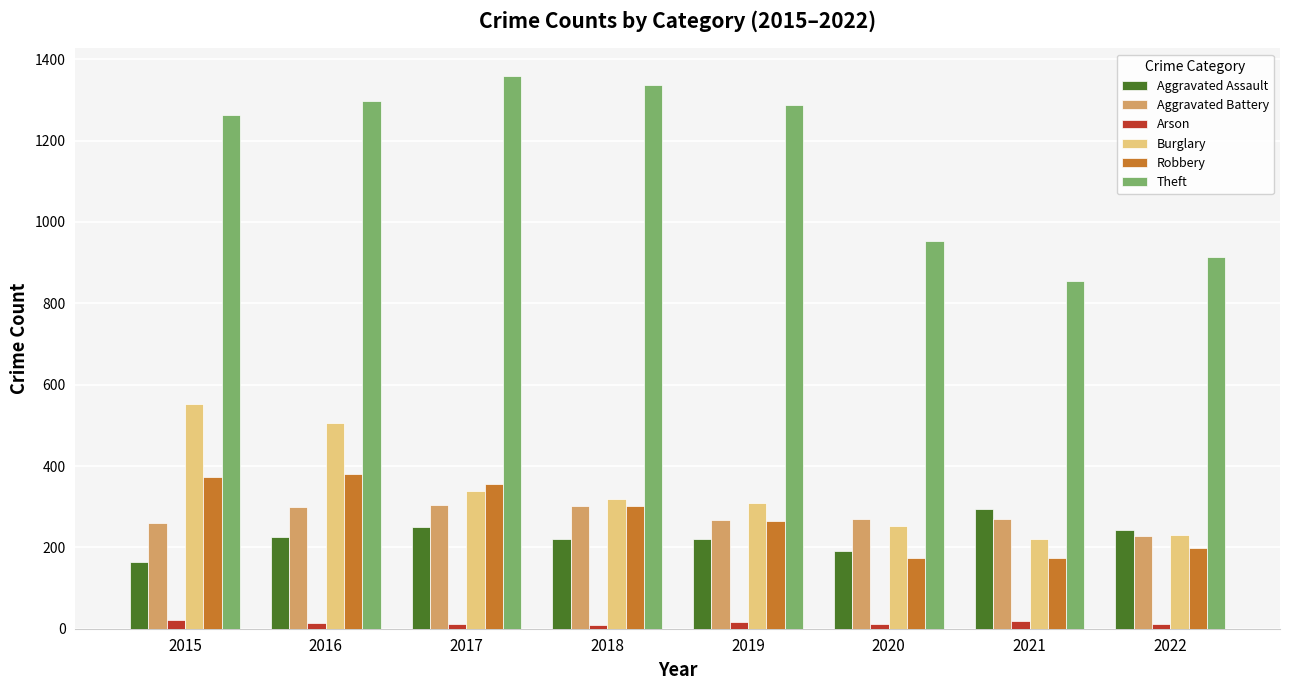

What is the value of the Aggravated Battery bar at the 2nd from the left?

298